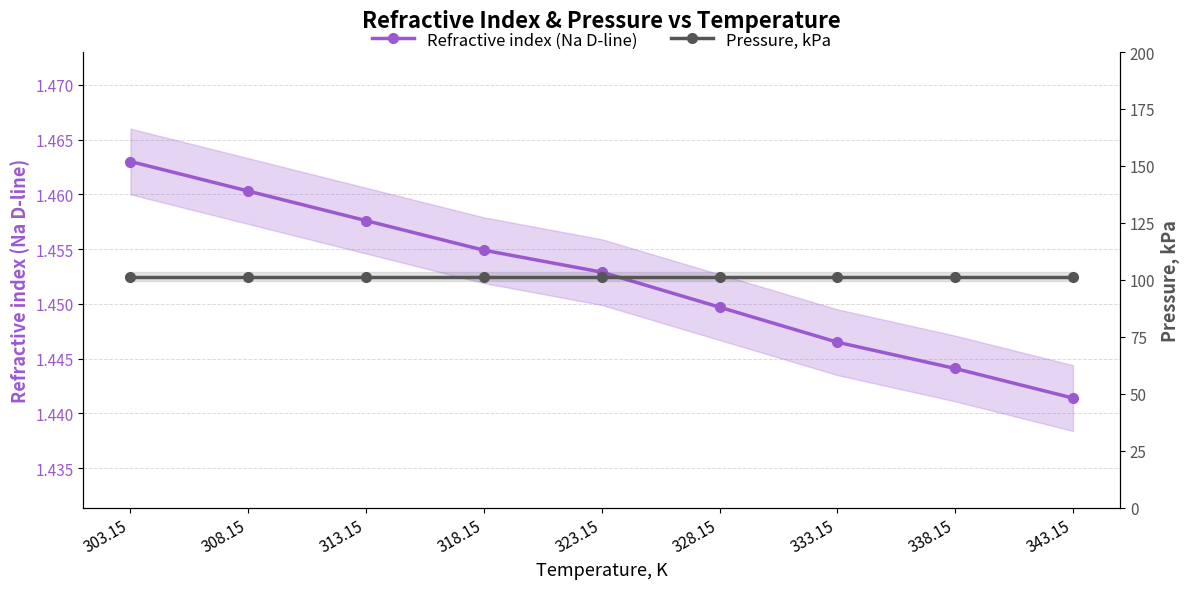

What is the greatest value displayed?

101.3